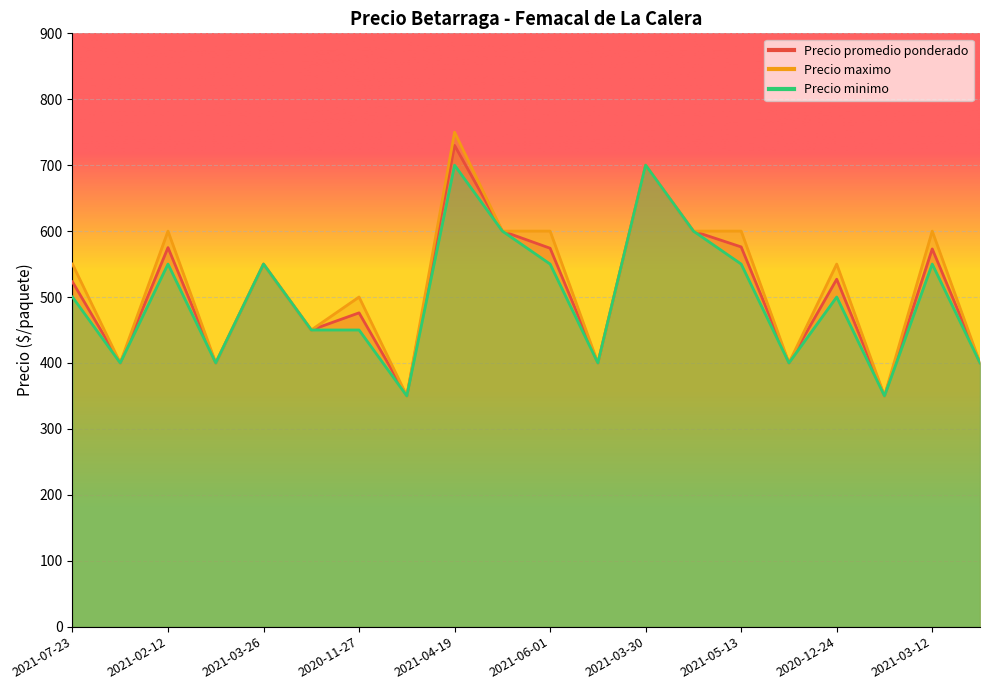

List the series in order of their peak value, highest first.

Precio maximo, Precio promedio ponderado, Precio minimo